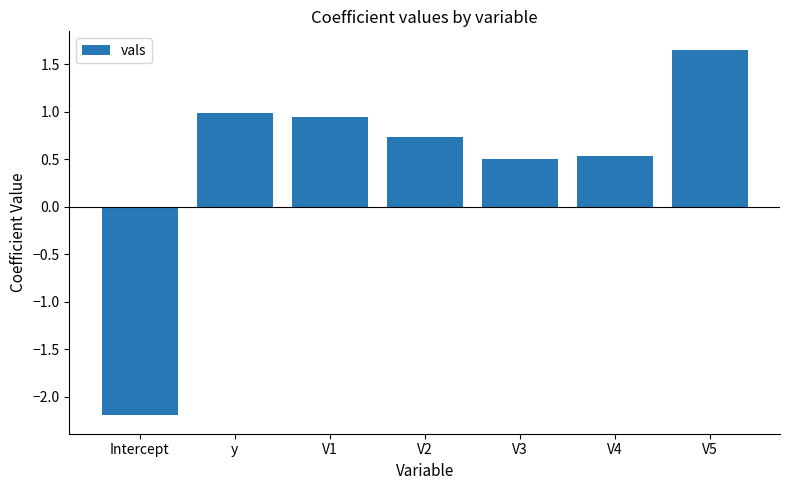

How many bars are there in total?

7